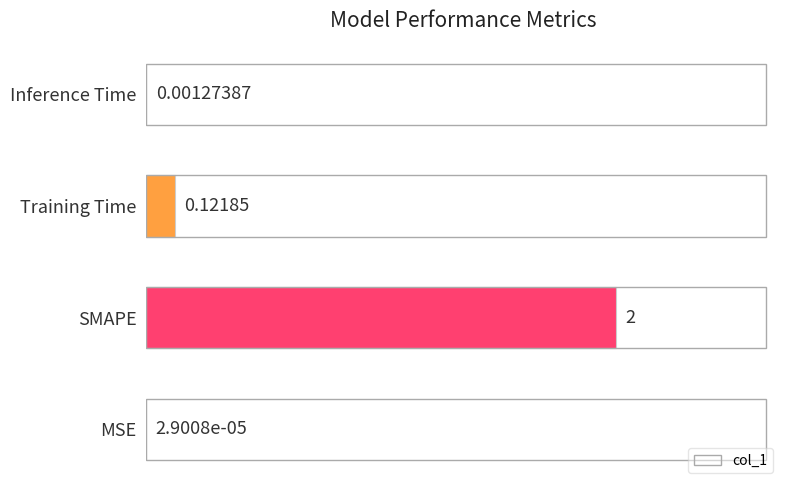

Which has a higher value, MSE or SMAPE?

SMAPE